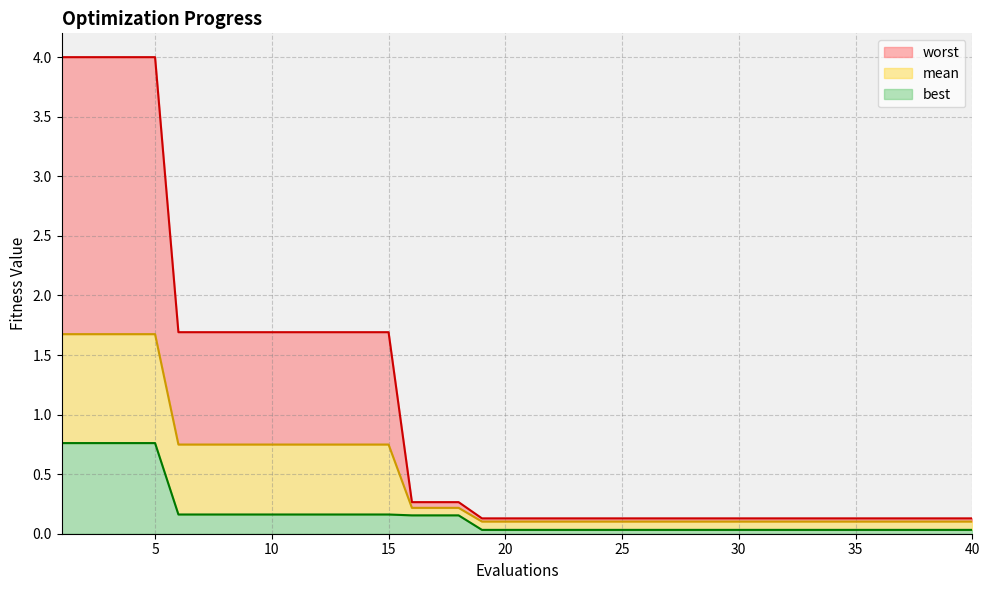

At which category is the sum across all series the highest?

1